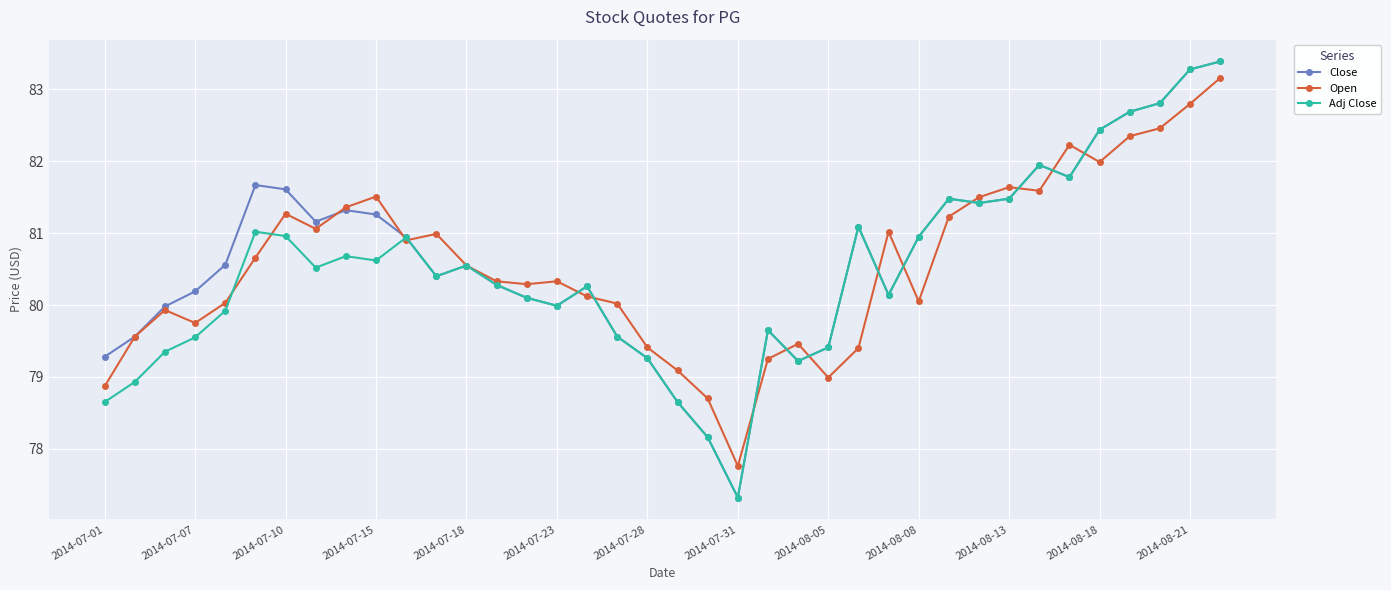

How many lines are shown in the chart?

3